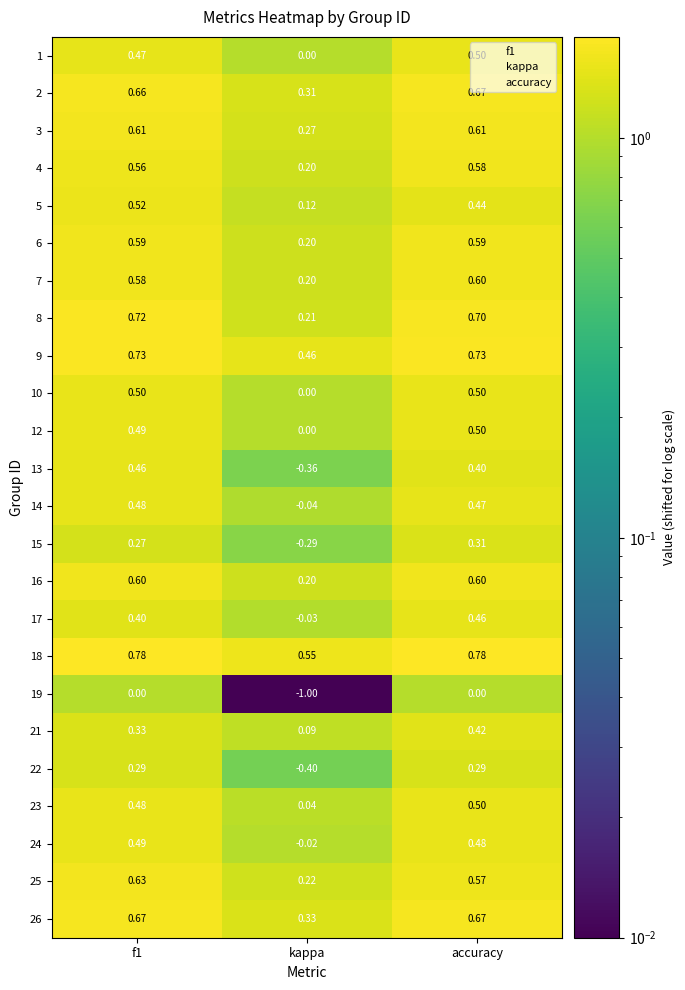

What is the total value across all series at accuracy?

12.4